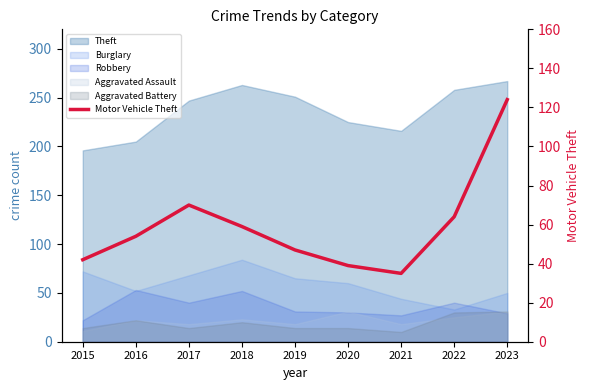

Read the value at 2020.

39